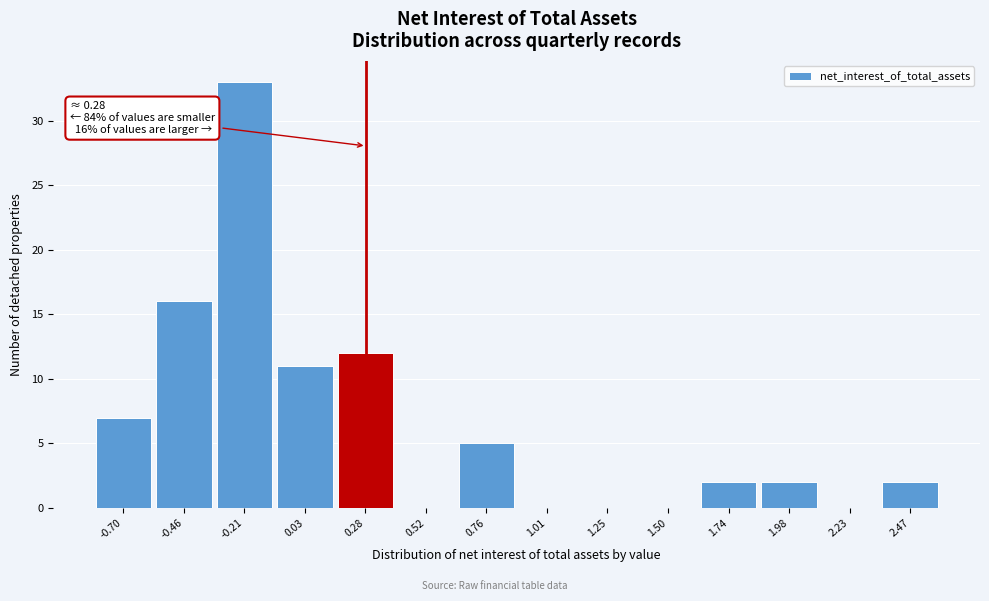

Over which range of the x-axis is the bar tallest?

-0.35 to -0.10